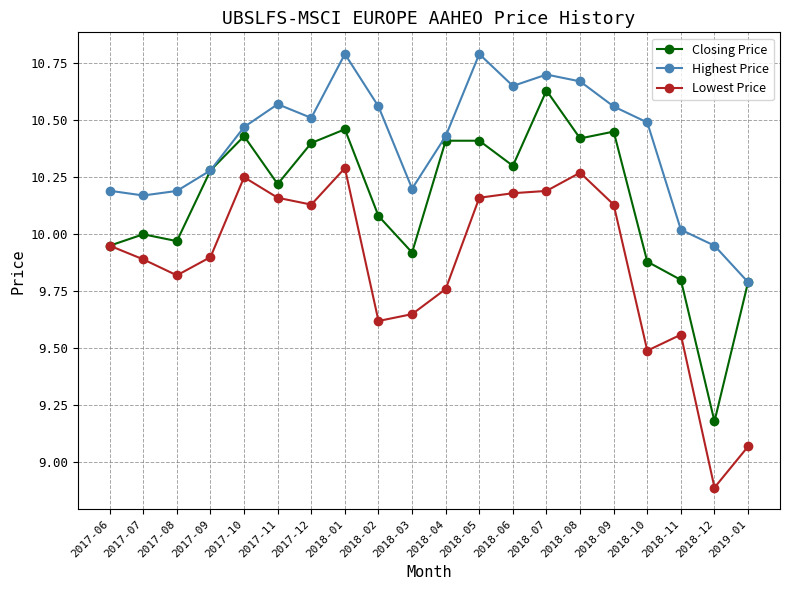

How many data points does each series have?

20